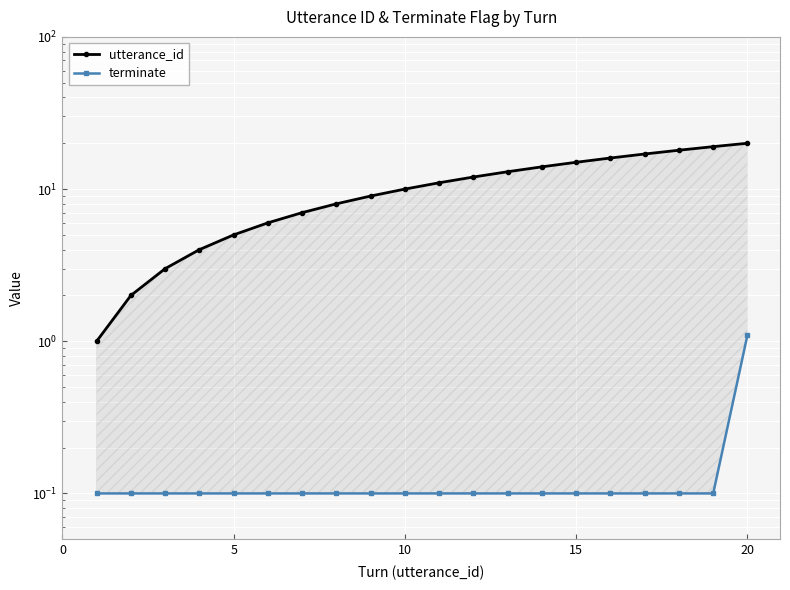

What is the sum of all utterance_id values?

210.0